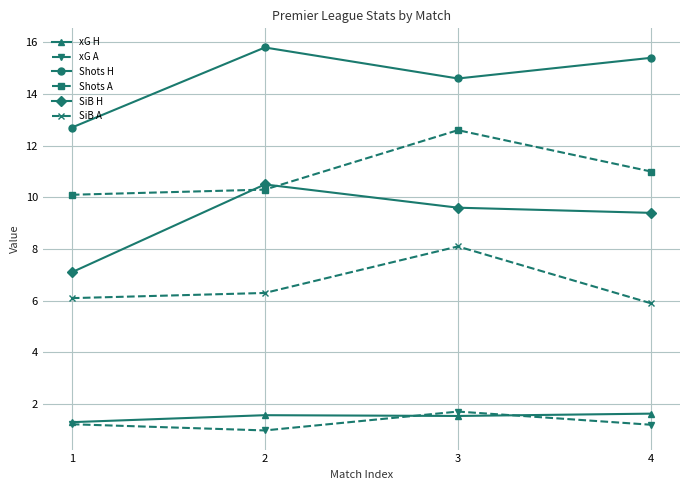

What is the difference between the SiB H values at 1 and 3?

2.5